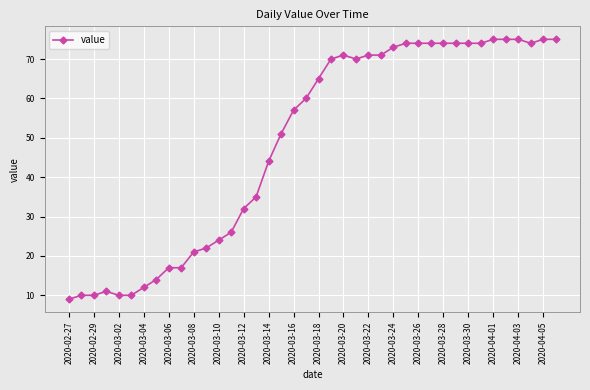

What is the greatest value displayed?

75